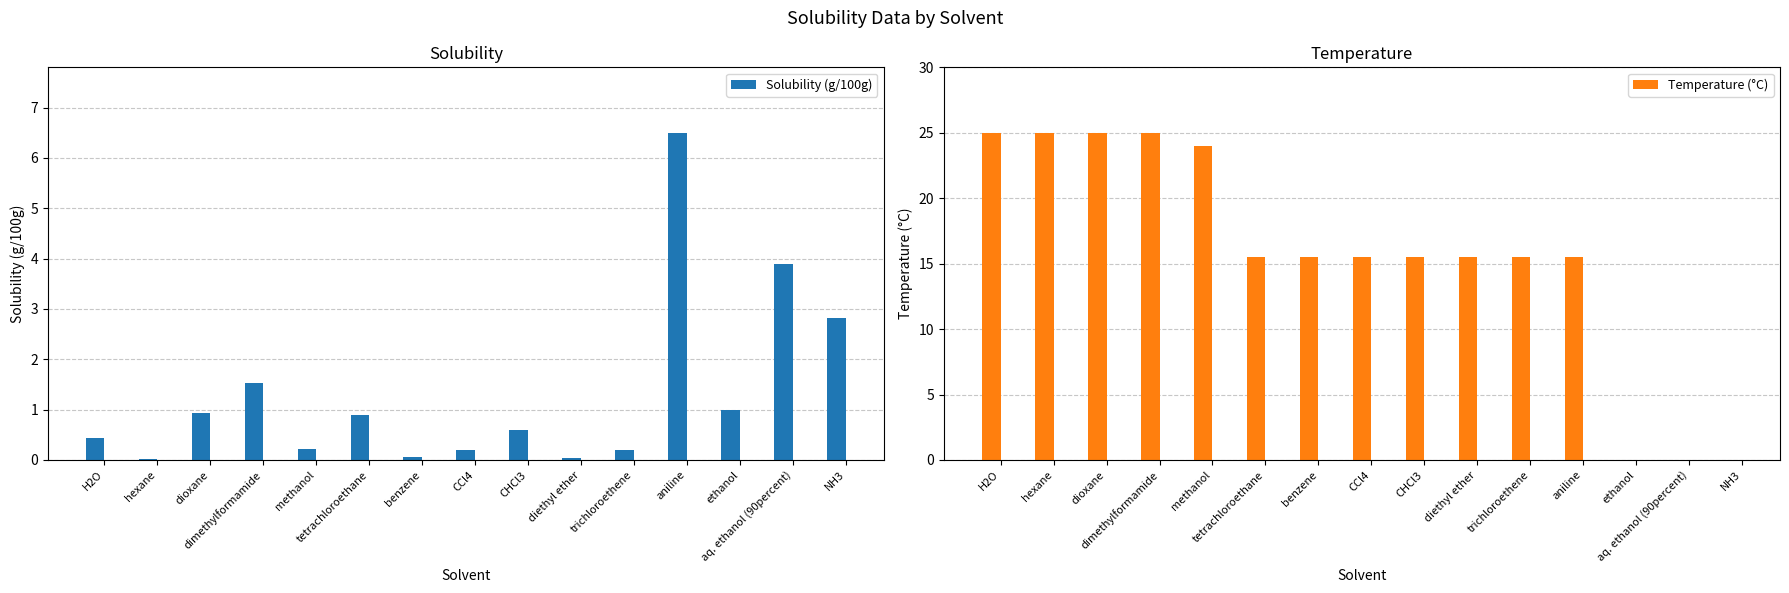

Reading left to right, extract all data points from this chart.

Solubility (g/100g): 0.4	0.0	0.9	1.5	0.2	0.9	0.1	0.2	0.6	0.0	0.2	6.5	1.0	3.9	2.8
Temperature (°C): 25.0	25.0	25.0	25.0	24.0	15.5	15.5	15.5	15.5	15.5	15.5	15.5	0.0	0.0	0.0